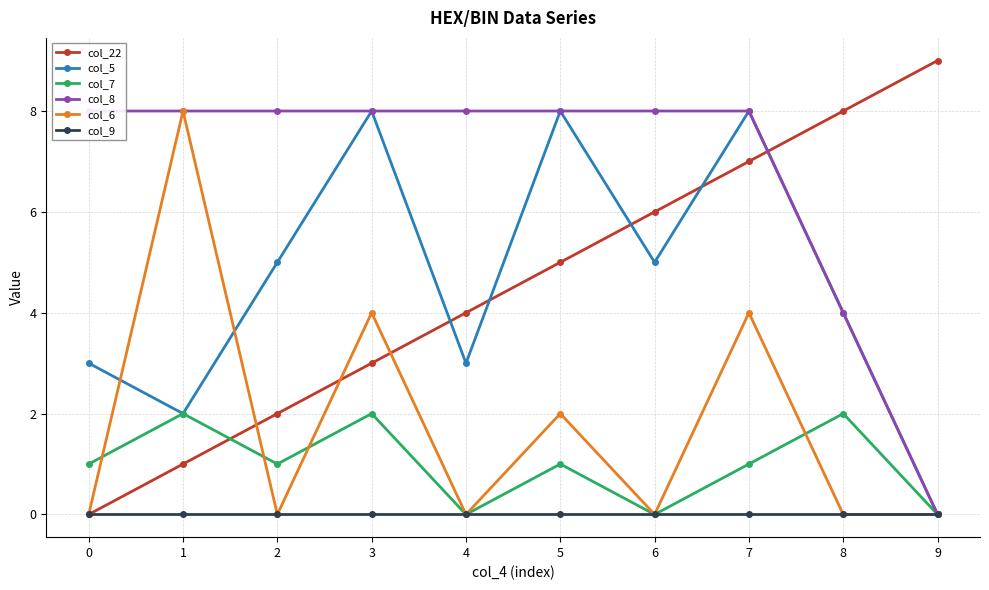

At which category does col_6 reach its first local peak?

1